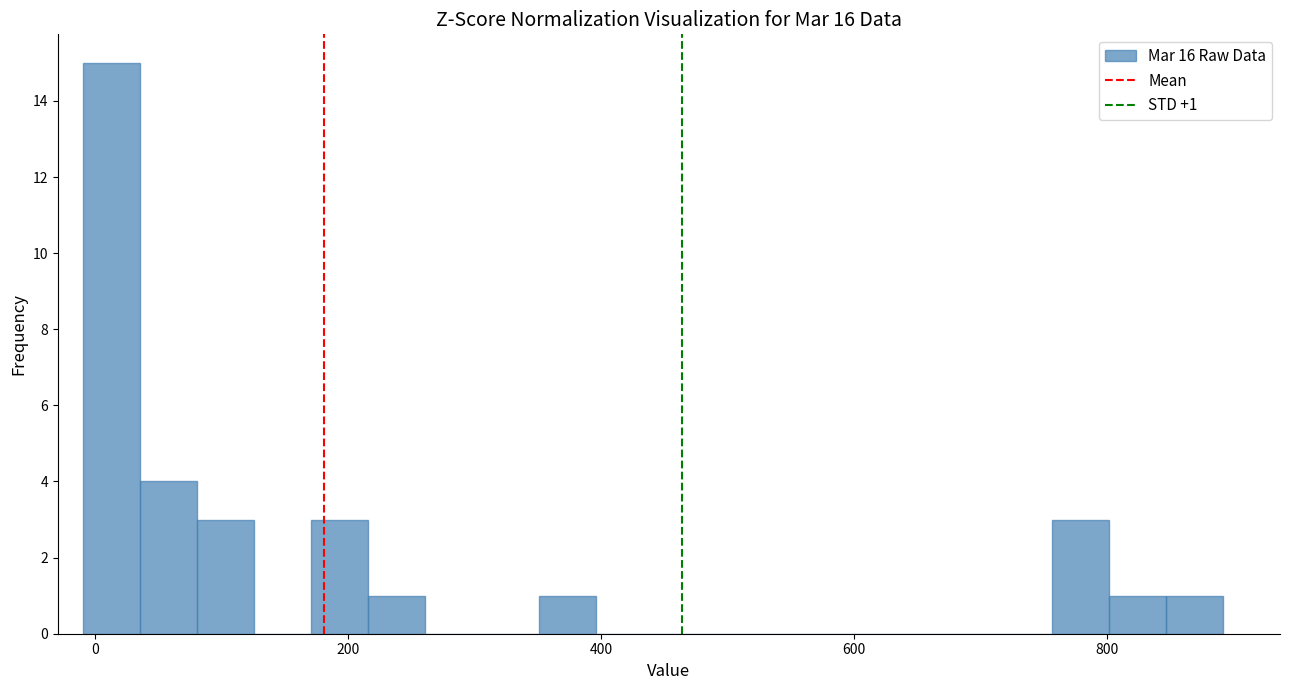

Read against the x-axis, roughly where is the centre of the tallest bar?

20